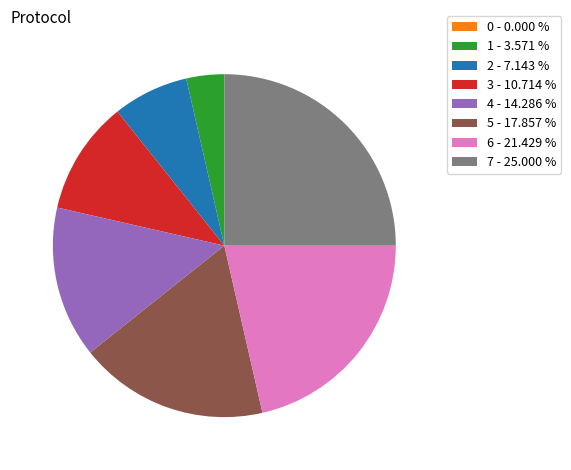

Approximately how many times larger is the value at 7 compared to 5?

1.4